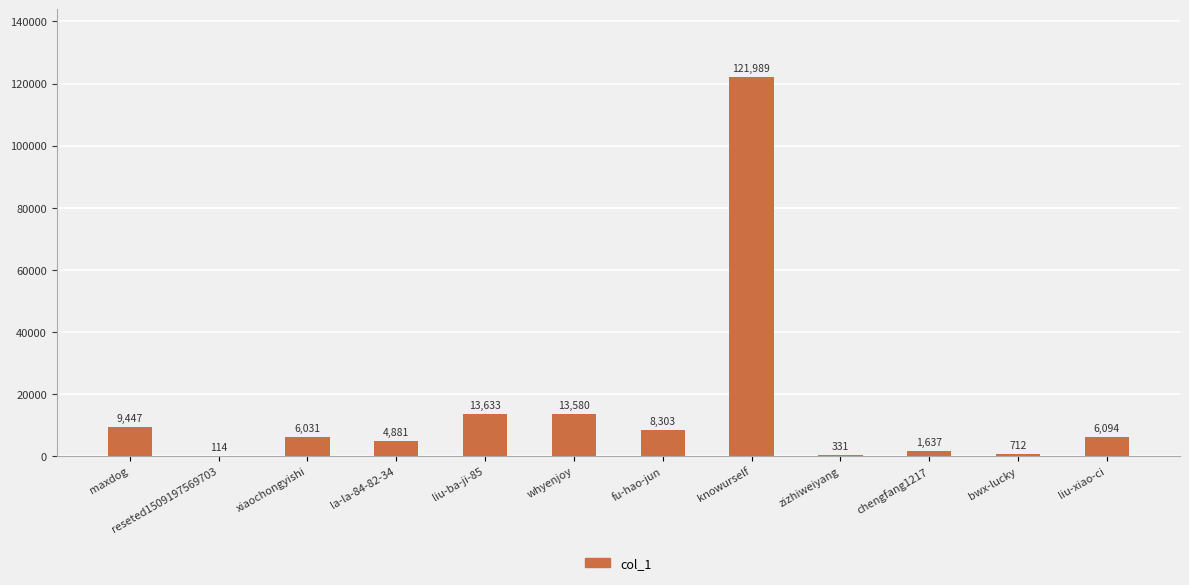

What is the change in value from la-la-84-82-34 to liu-ba-ji-85?

+8752